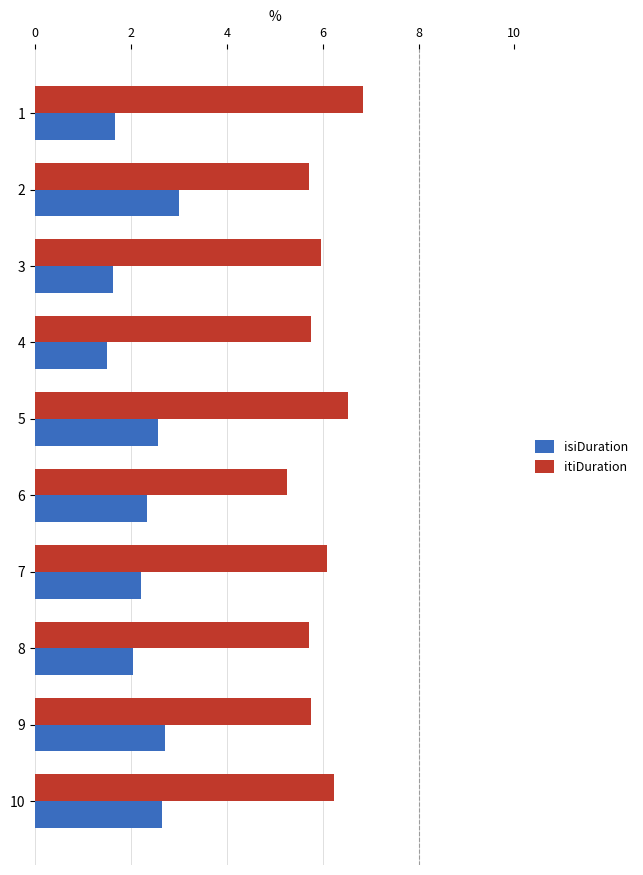

Which series has the largest total across all categories?

itiDuration